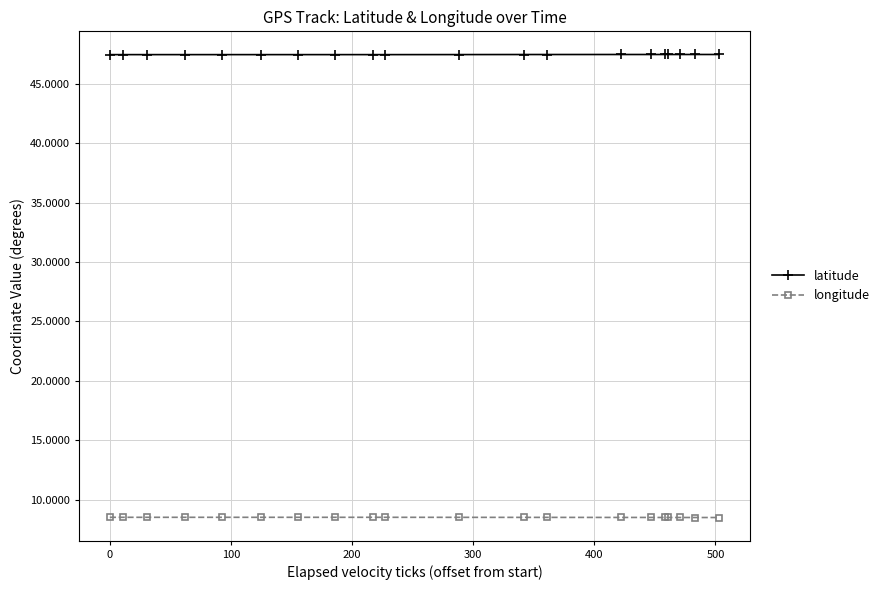

Which series has the largest total across all categories?

latitude